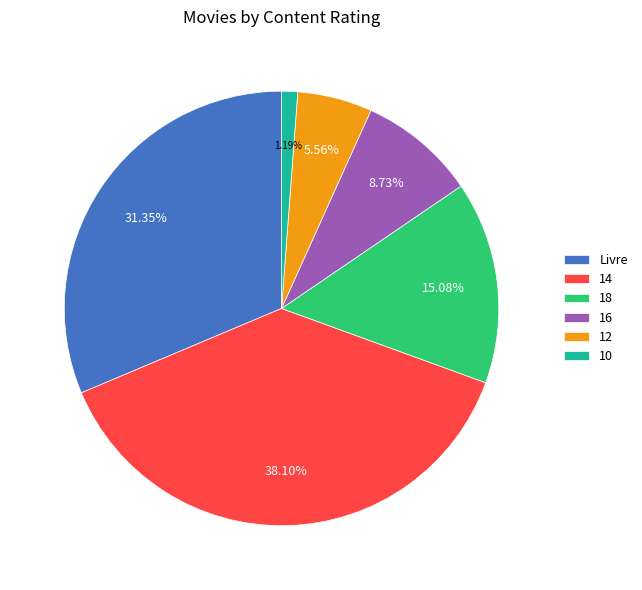

How many slices are in this pie chart?

6